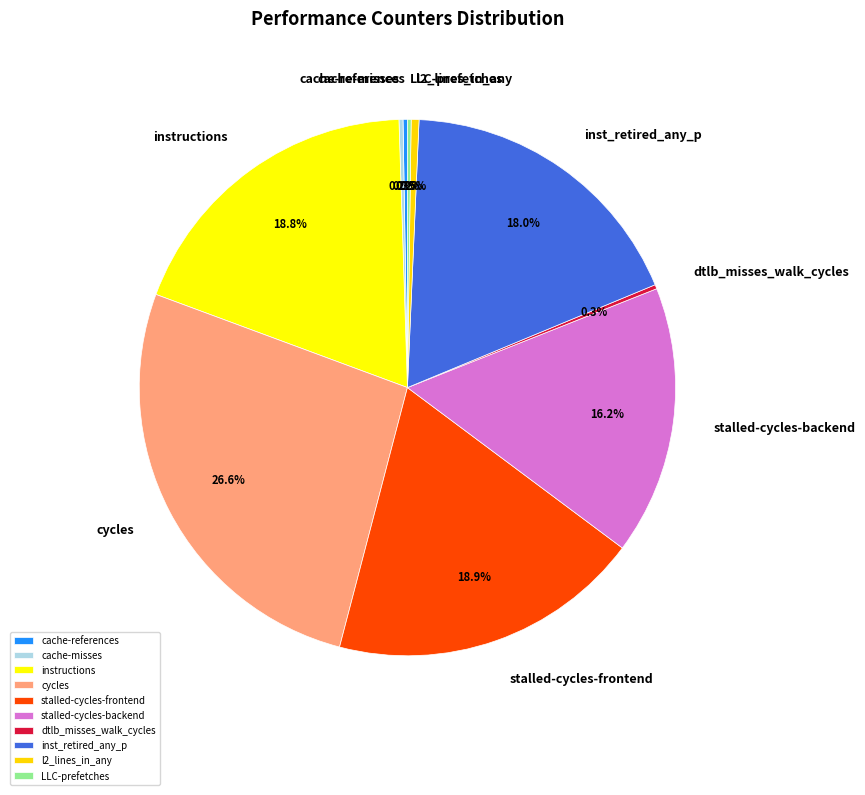

Is there any slice that represents more than half of the pie?

No